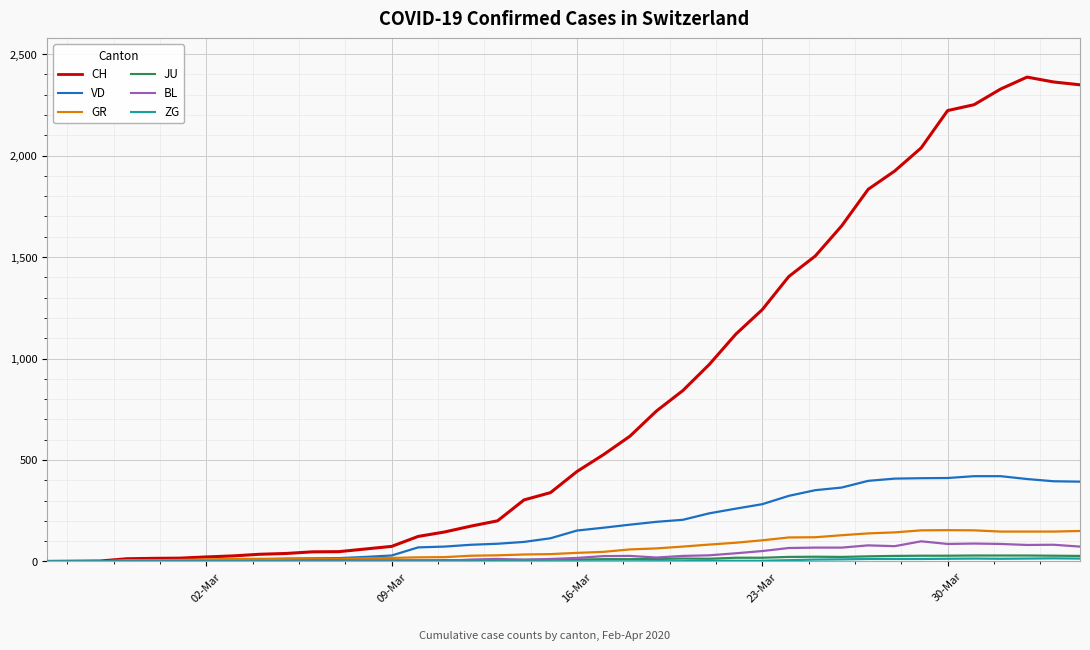

What is the highest value of the GR series?

154